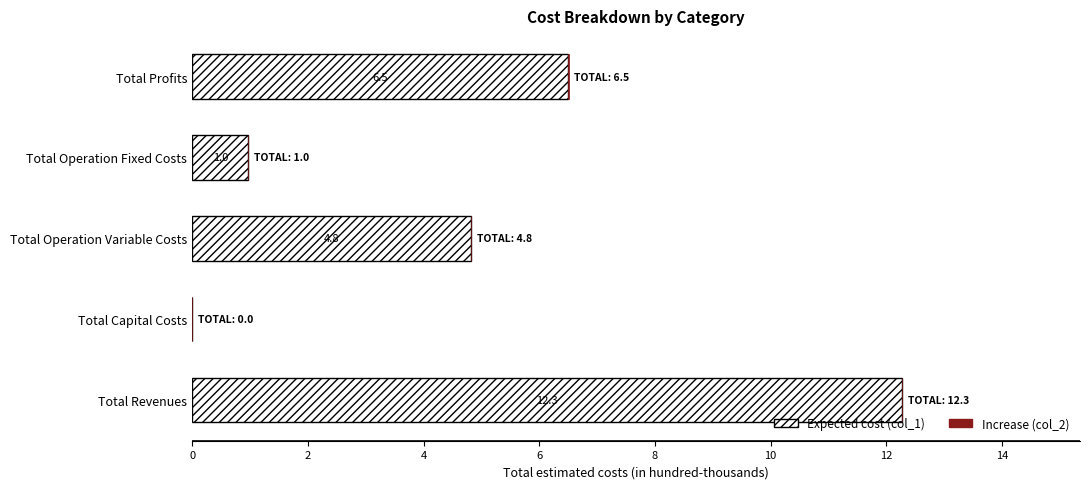

What is the total value across all series at Total Operation Fixed Costs?

1.0